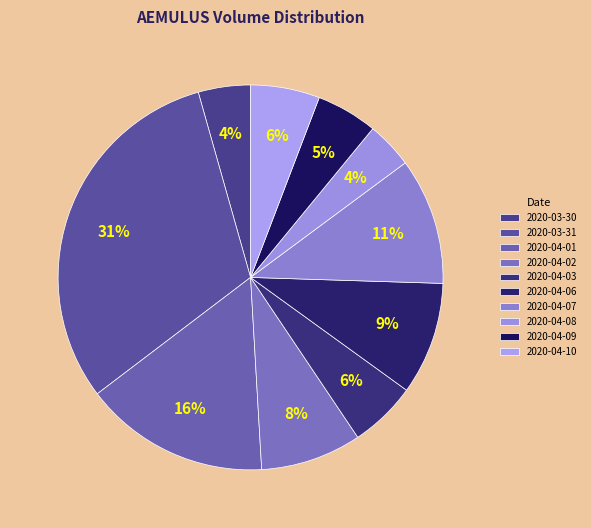

Combined, what portion of the pie is 2020-04-01 and 2020-04-03?

21.2%